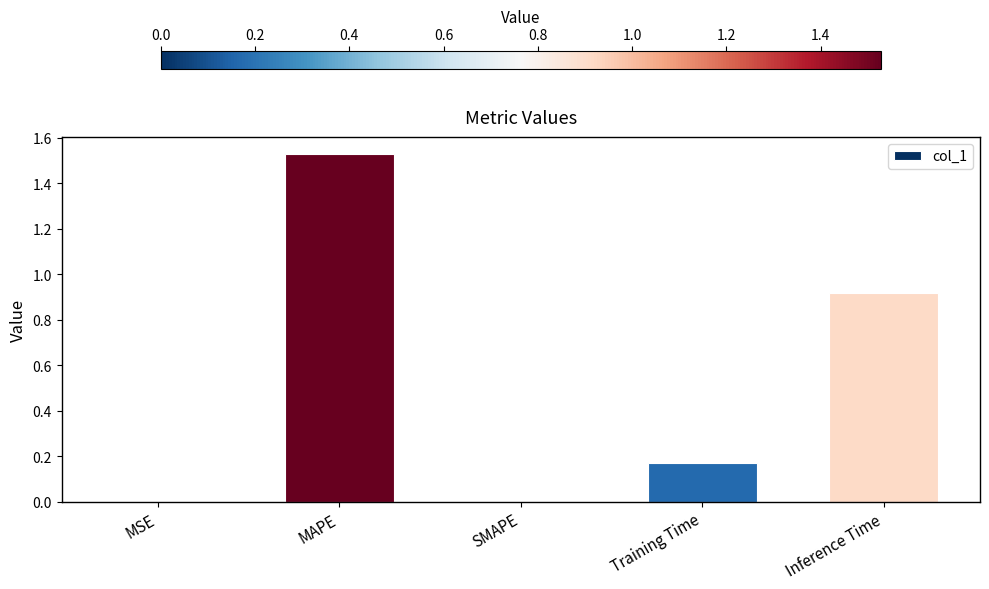

What value does the data have at Inference Time?

0.9